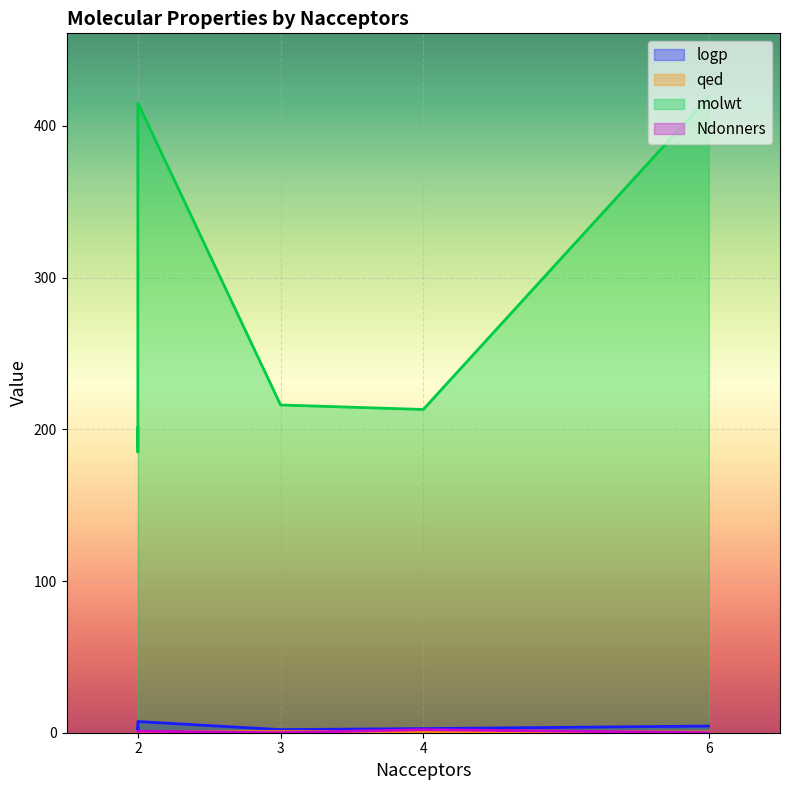

How many values in the logp series exceed 2?

5